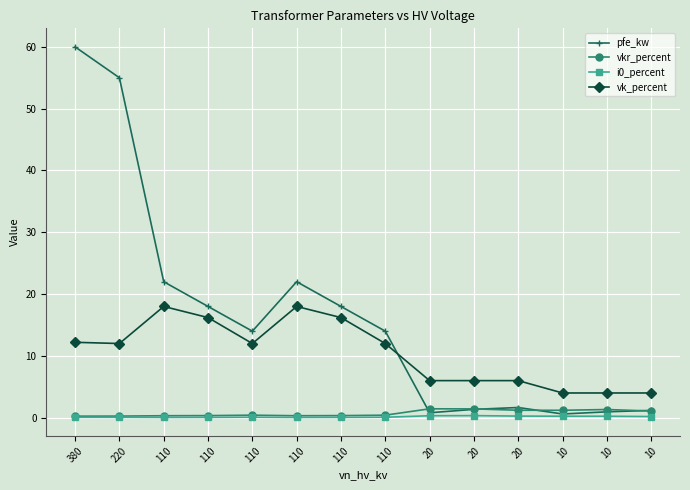

How many lines are shown in the chart?

4